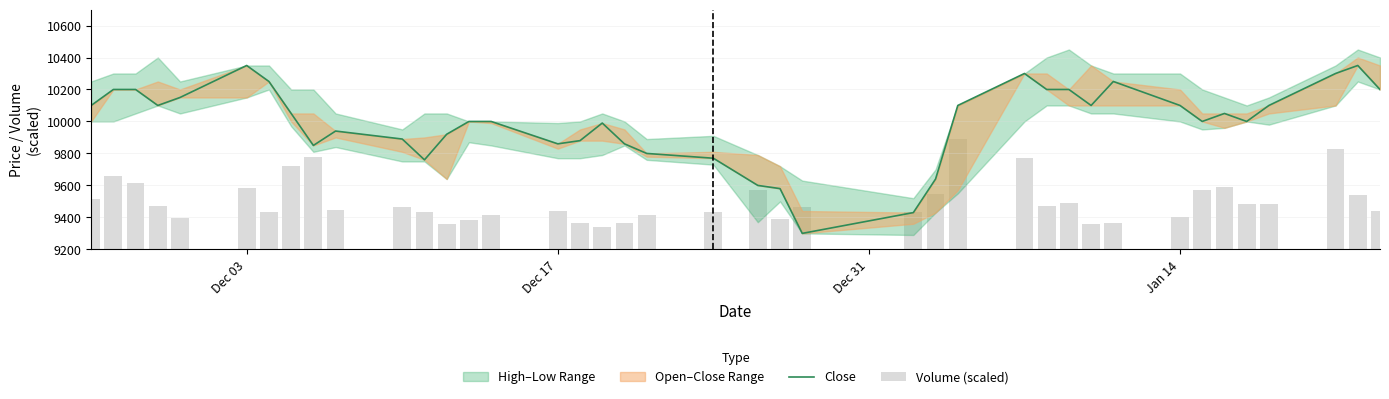

Is the value of Volume (scaled) at 22 greater than the value of Close at 35?

No